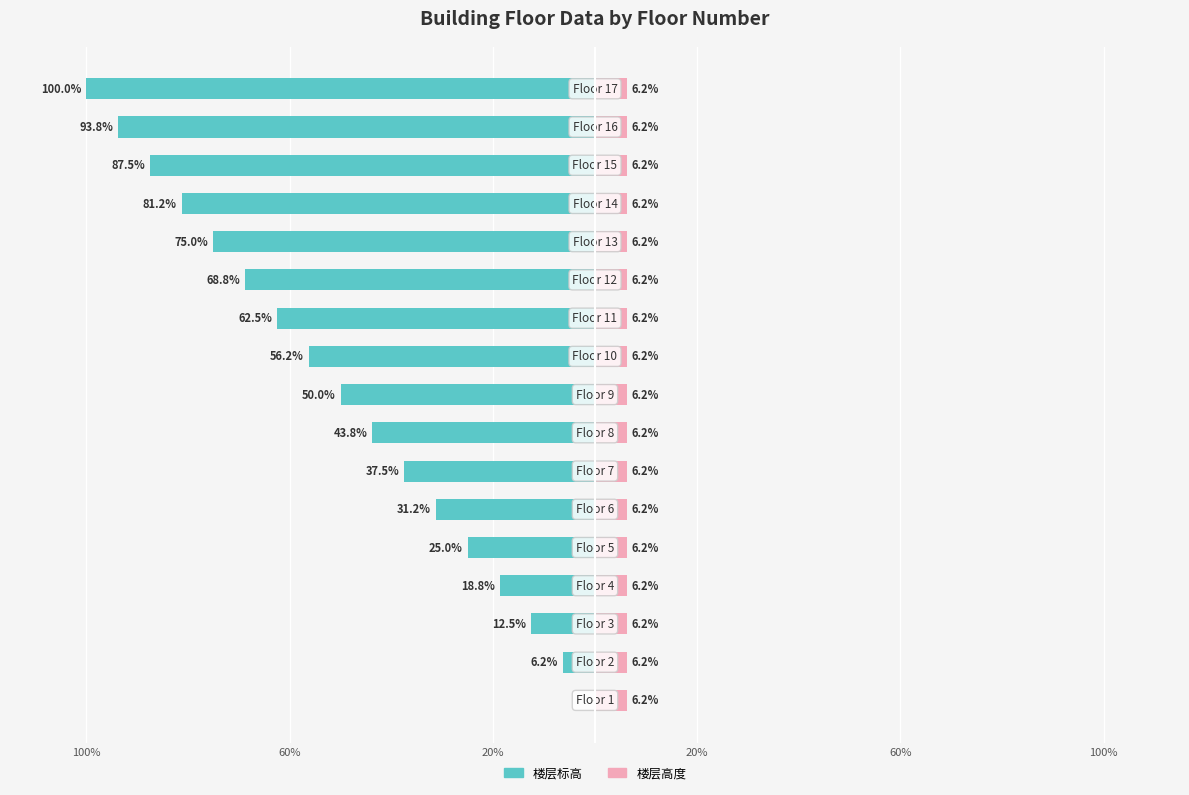

At 20%, list the series in order from largest to smallest.

楼层高度, 楼层标高